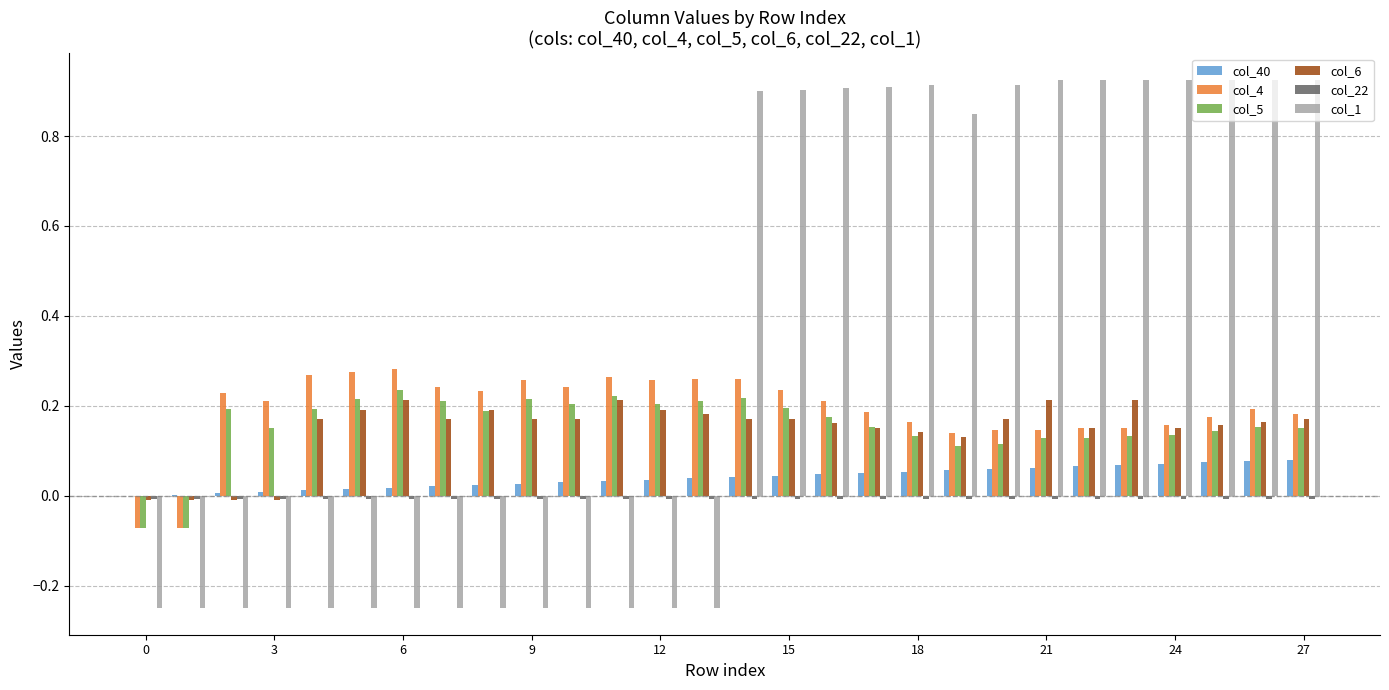

Are the bars horizontal?

No